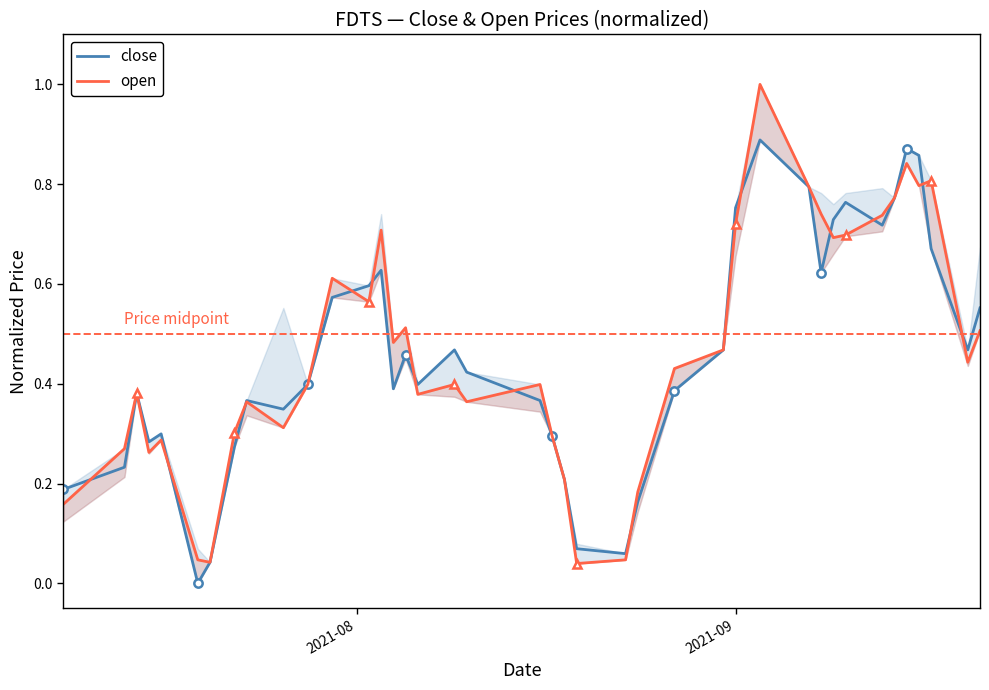

At how many categories does at least one series exceed 0?

40